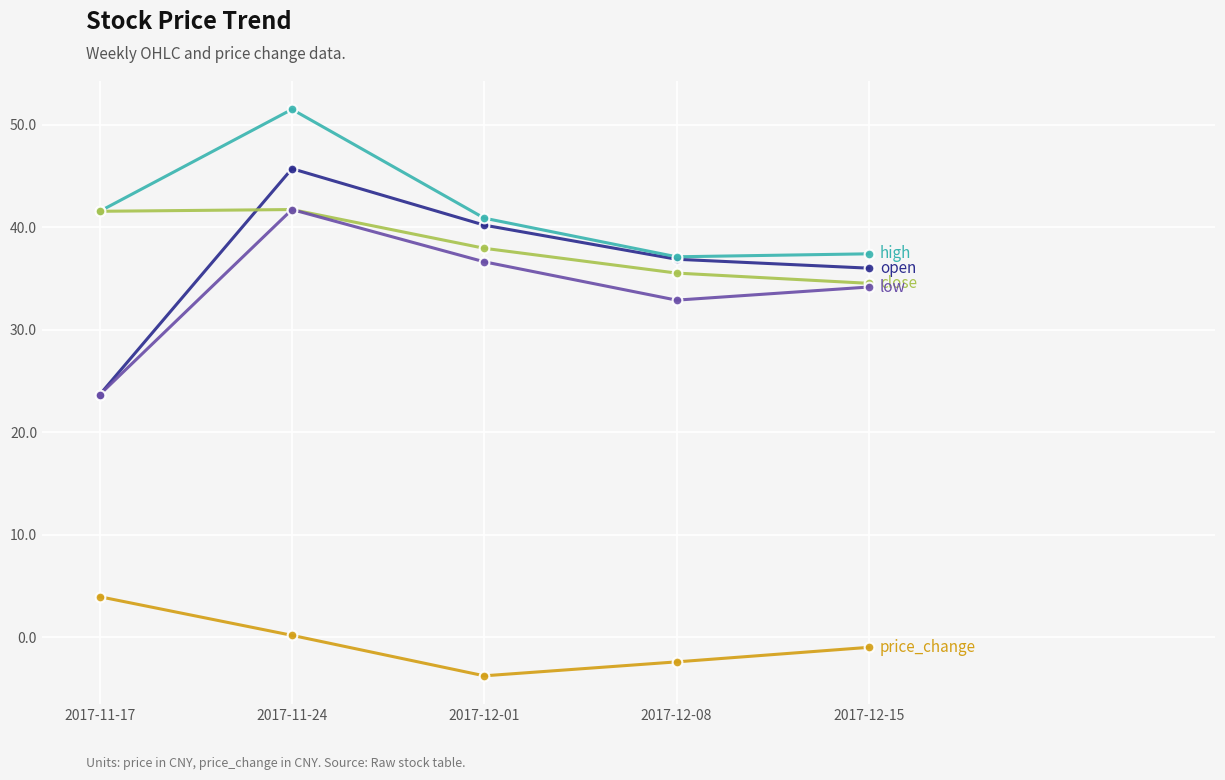

What is the smallest value displayed?

-3.8